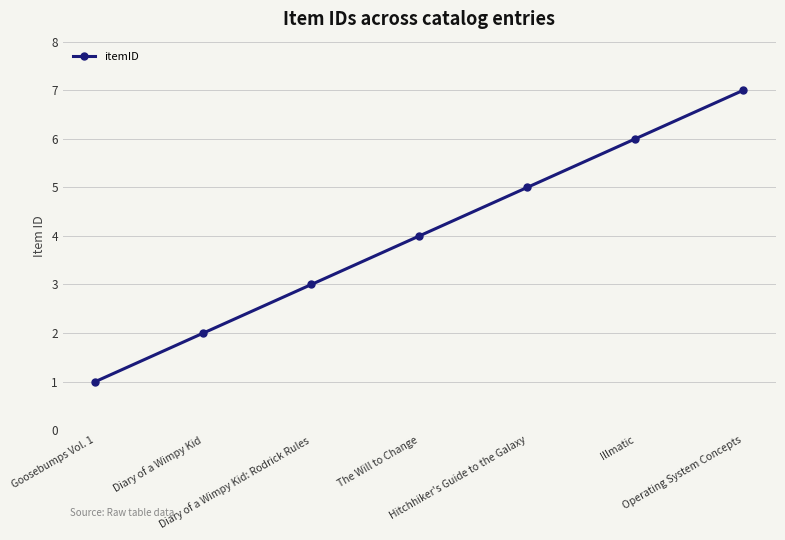

What is the ratio of the value at Operating System Concepts to the value at Diary of a Wimpy Kid: Rodrick Rules?

2.3